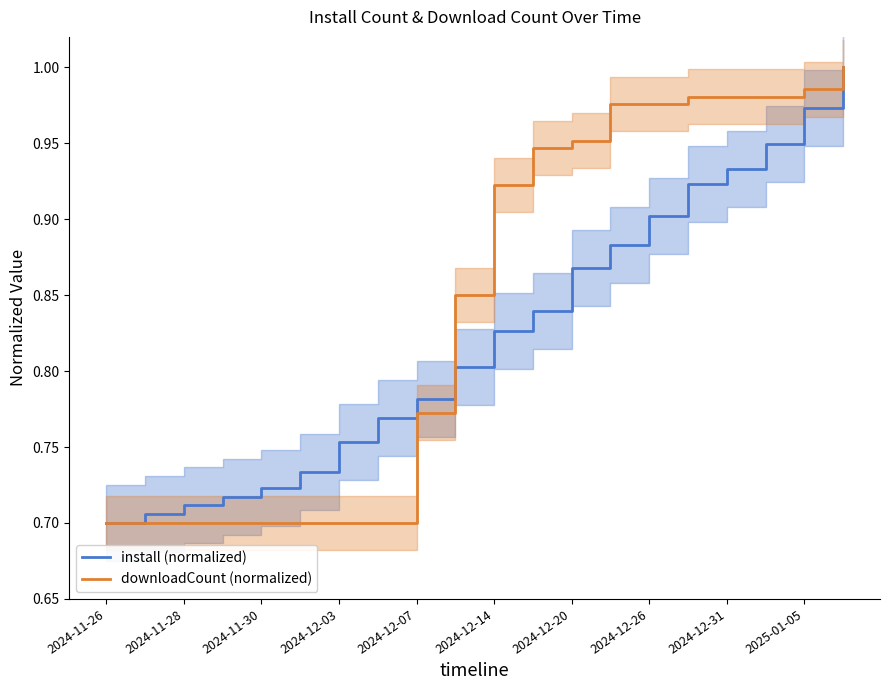

Which series ends up on top after the final intersection of downloadCount (normalized) and install (normalized)?

downloadCount (normalized)